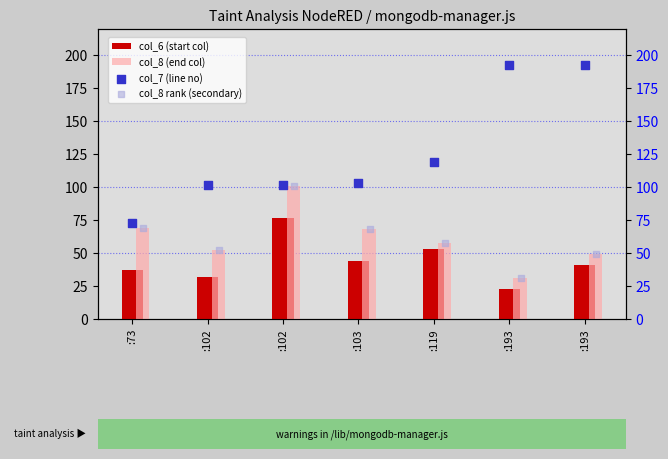

Which series has the largest Y range (max minus min)?

col_7 (line no)